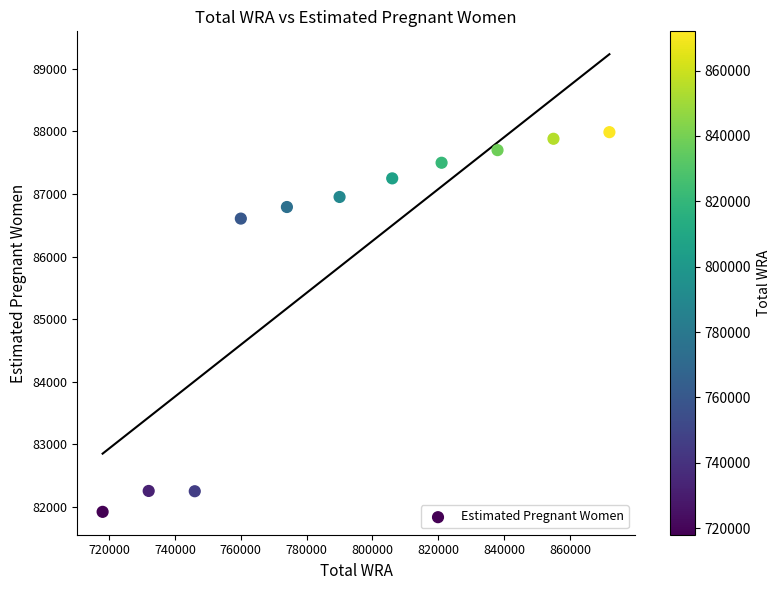

What Y value in the scatter plot is closest to 84955?

86606.7